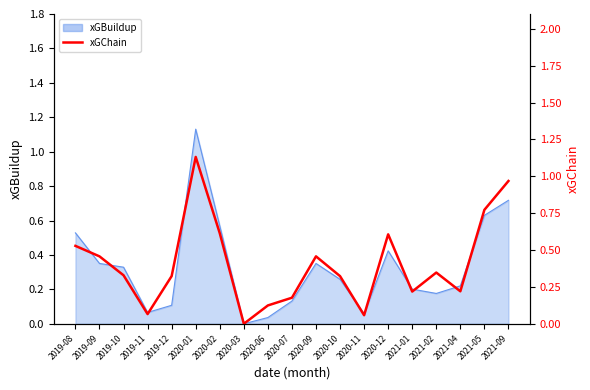

True or false: the data has more than 2 interior local peaks.

True